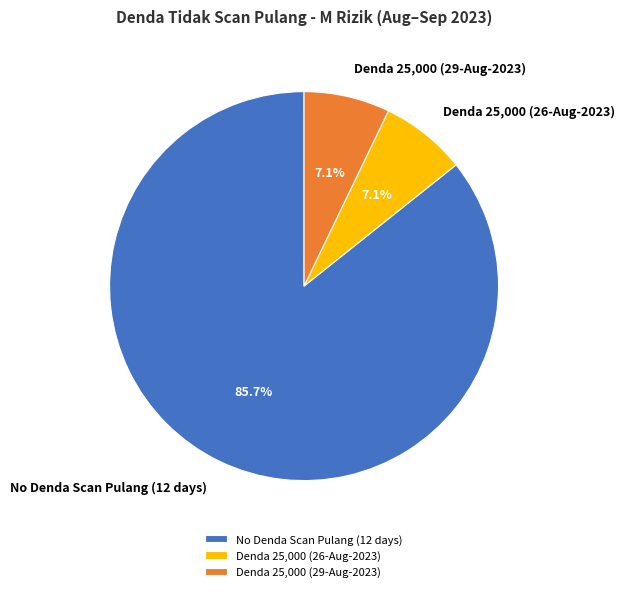

Which slice is the largest?

No Denda Scan Pulang (12 days)